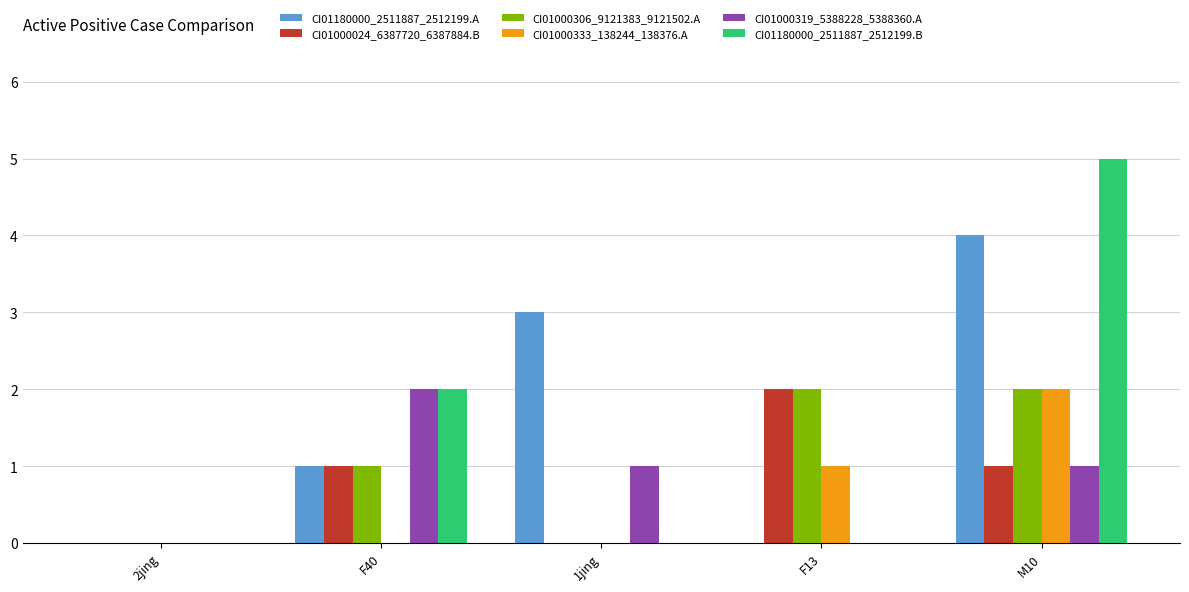

What is the maximum value shown in the chart?

5